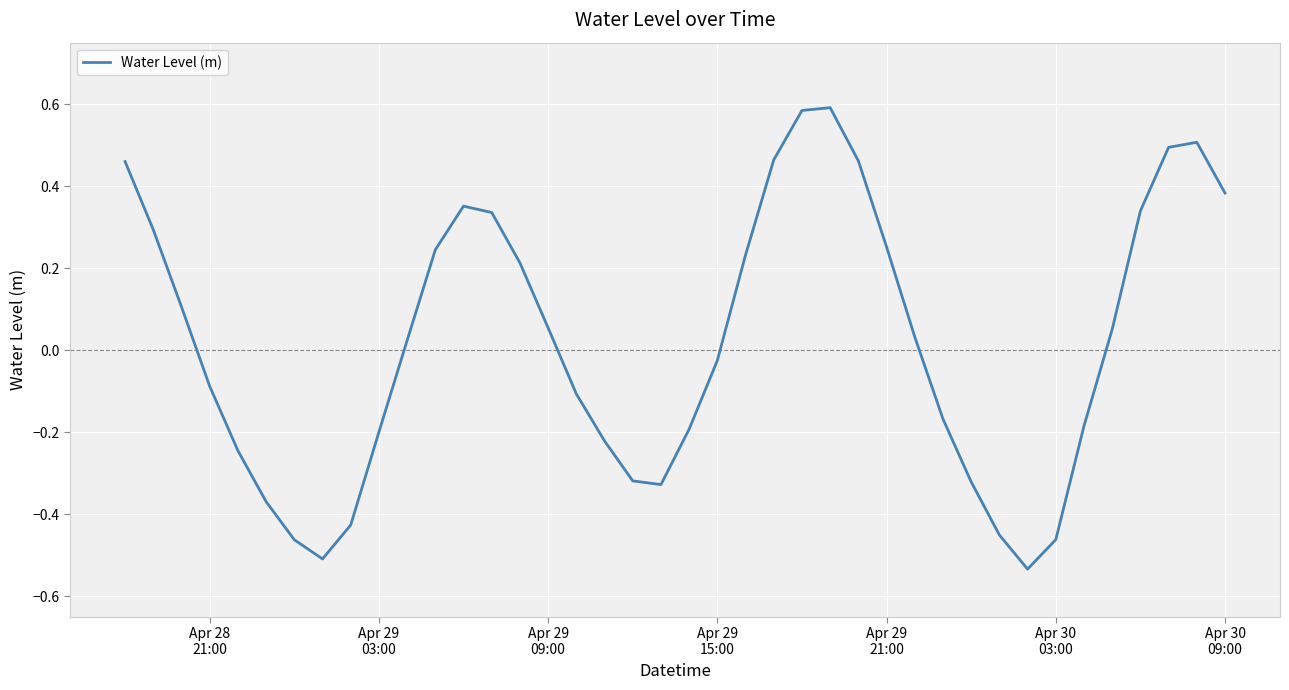

How many lines are shown in the chart?

1